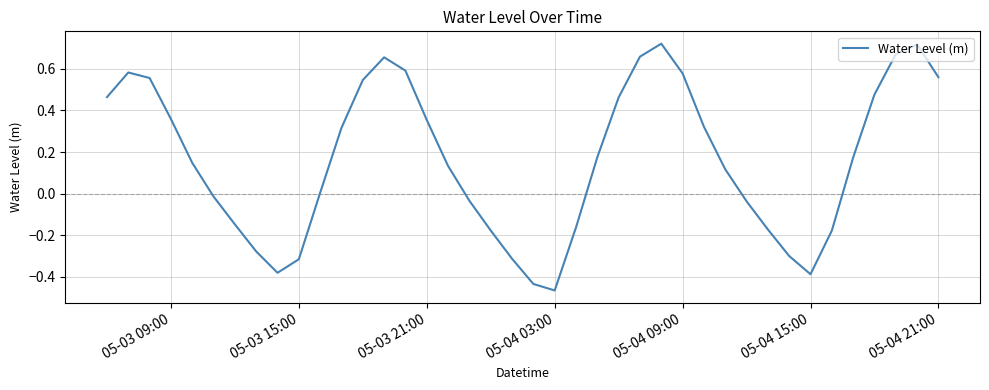

What is the difference between the maximum and minimum values?

1.2